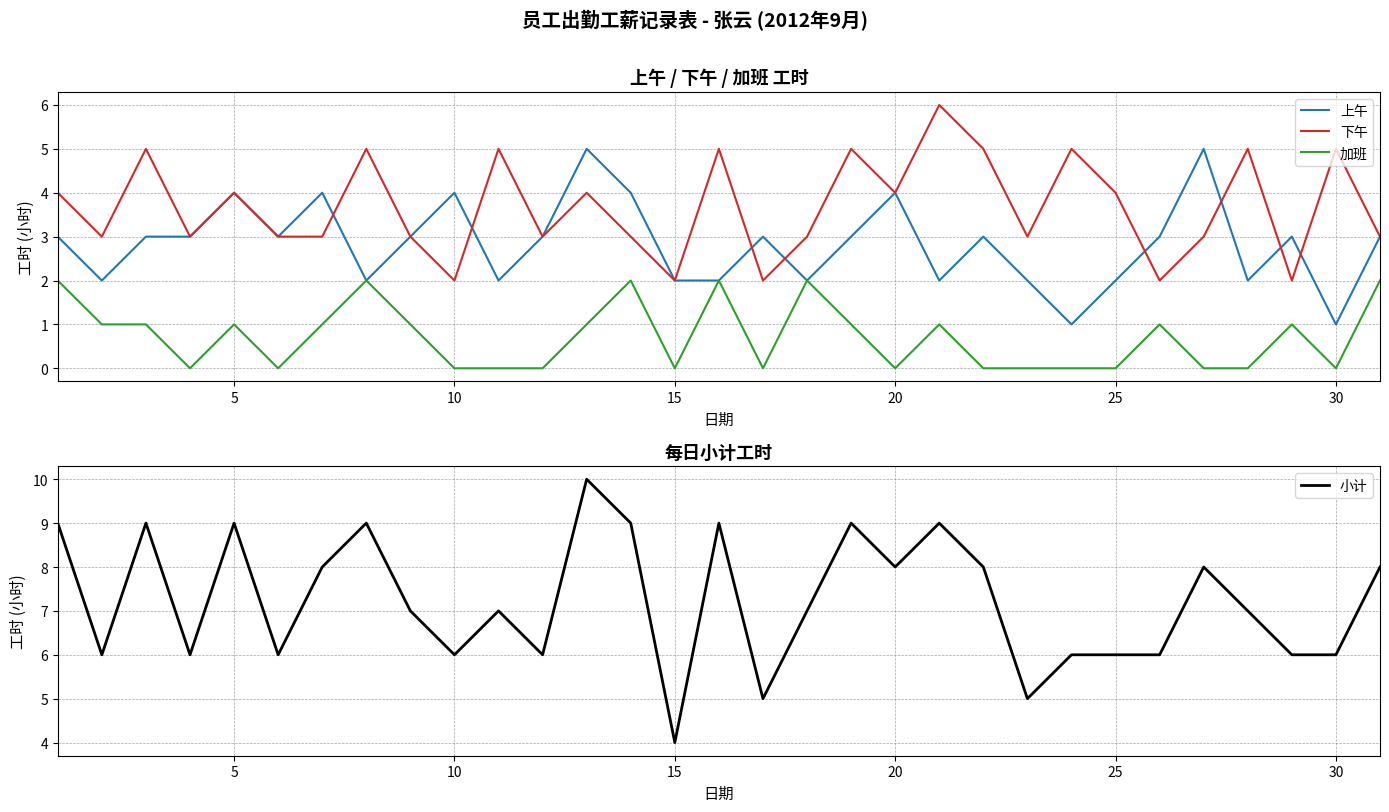

Is it true that 下午 equals 2 at 30?

False